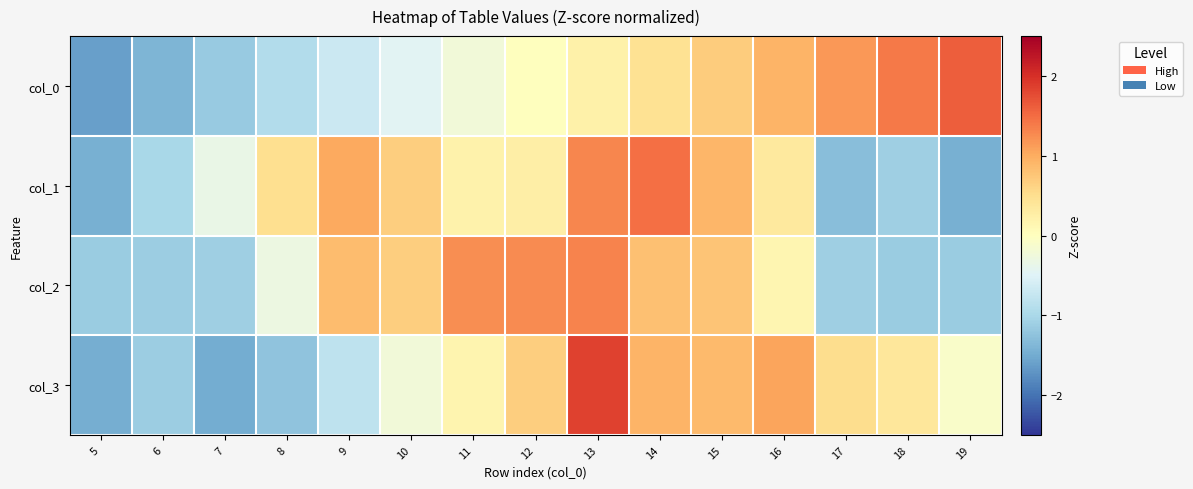

Which series changed the most between 12 and 16?

col_2